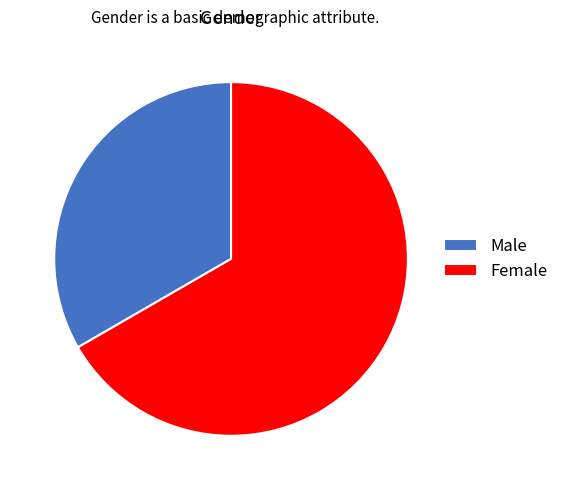

Rank the categories by value from highest to lowest.

Female, Male